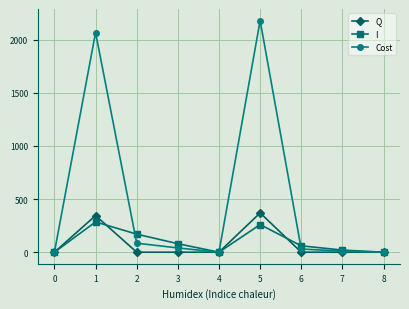

Which series has the largest range (max minus min)?

Cost